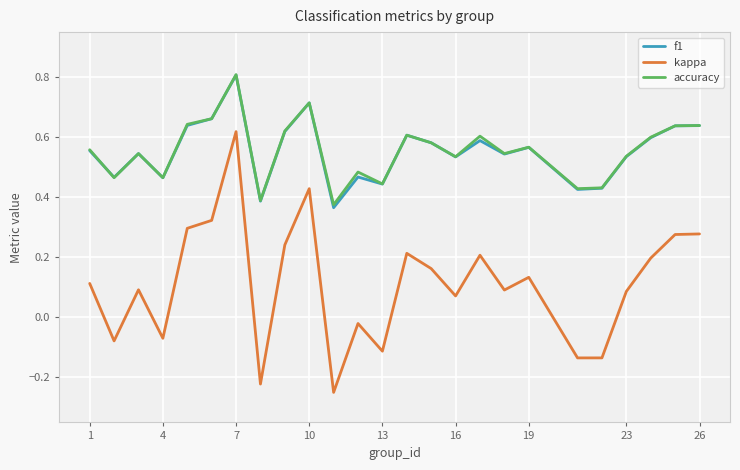

Which series has the widest spread of values?

kappa